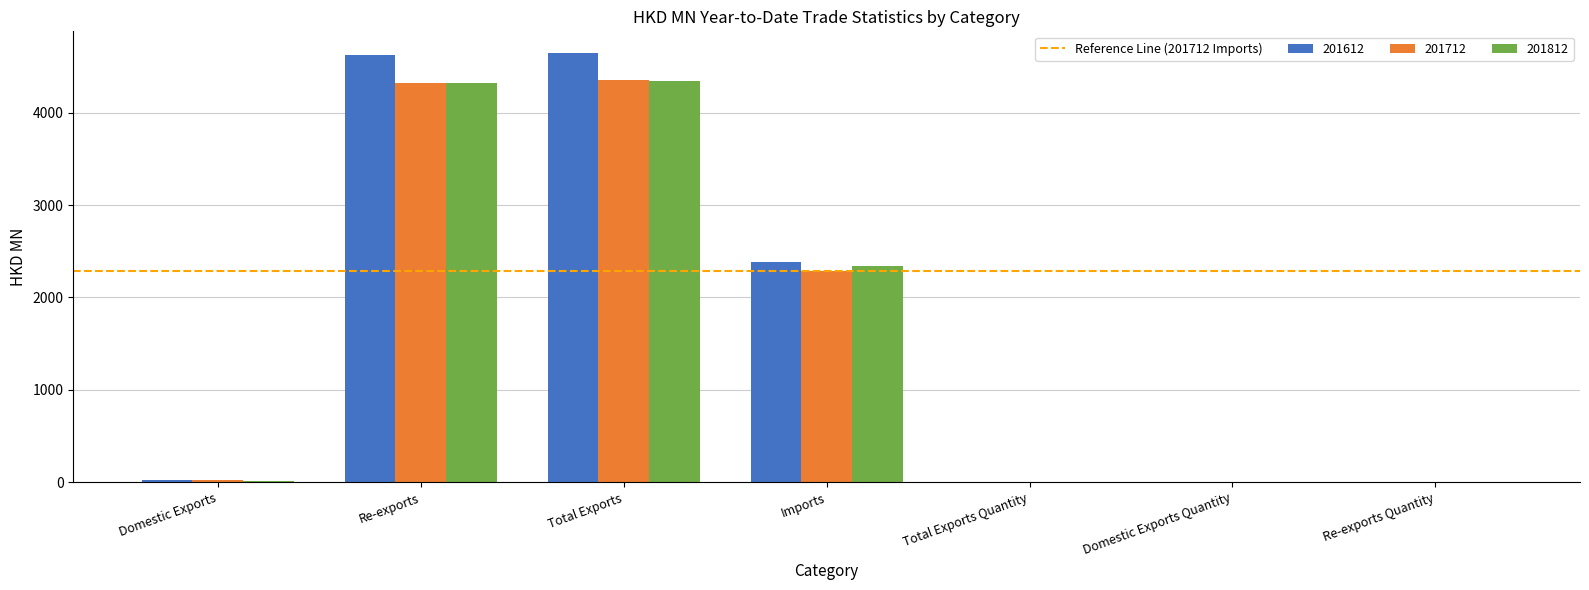

What is the maximum value for 201812?

4338.4